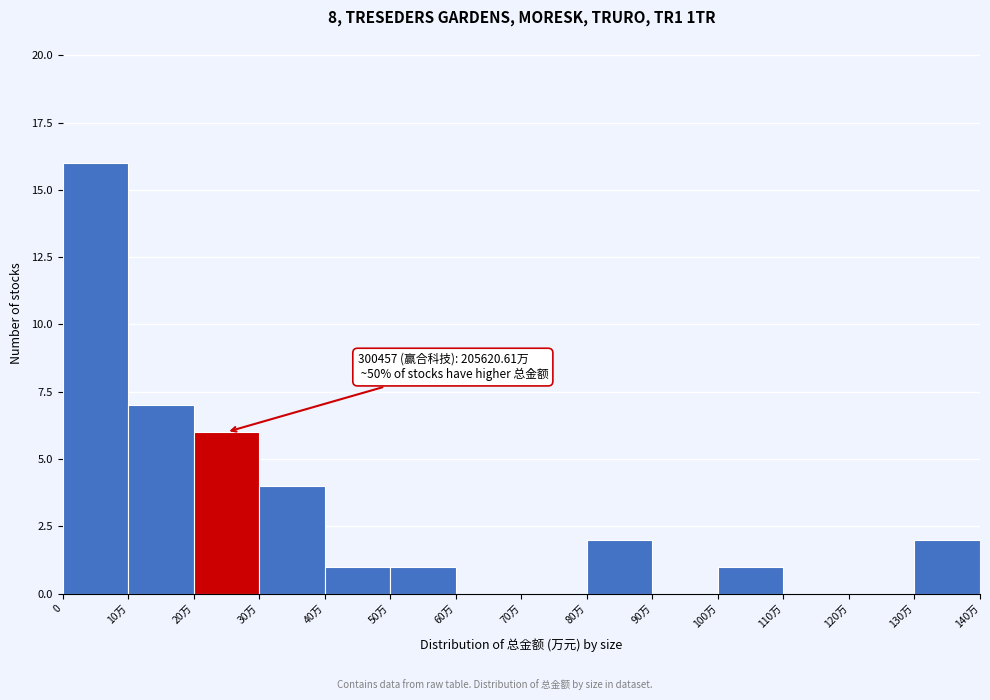

Reading right to left, list all the values displayed in this chart.

130万=2	120万=0	110万=0	100万=1	90万=0	80万=2	70万=0	60万=0	50万=1	40万=1	30万=4	20万=6	10万=7	0=16